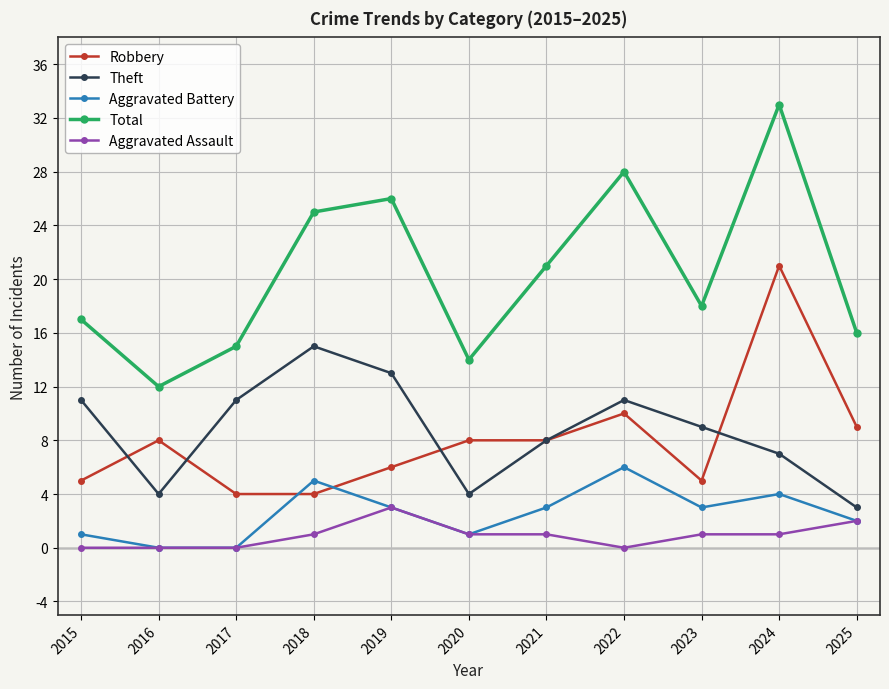

What is the difference between the second highest and minimum values in the Aggravated Battery series?

5